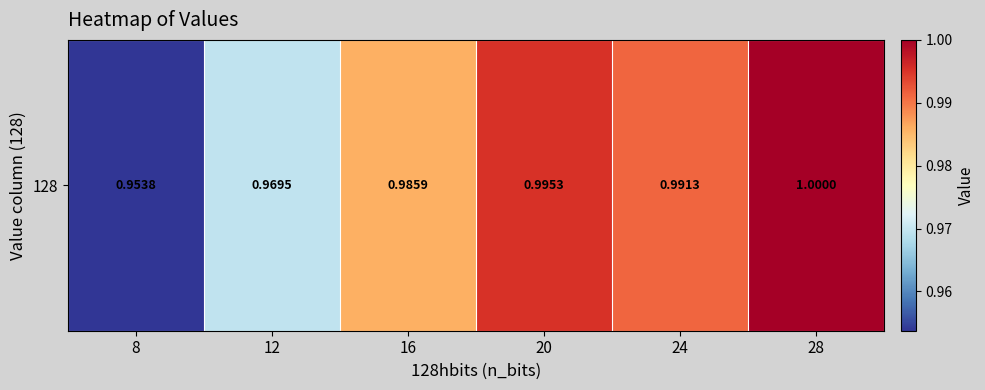

The chart shows a value of 0.6 at 16. True or false?

False